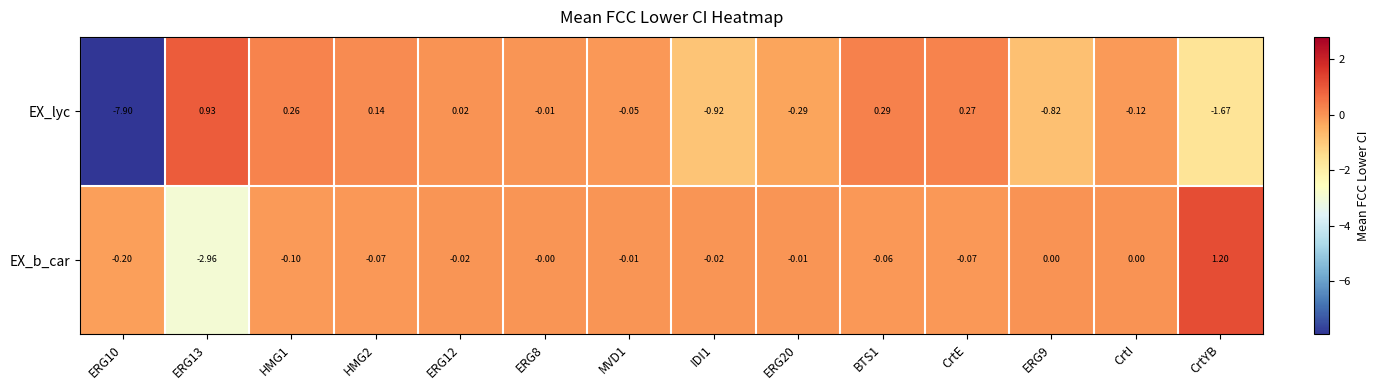

Which label corresponds to the largest value in the chart?

CrtYB